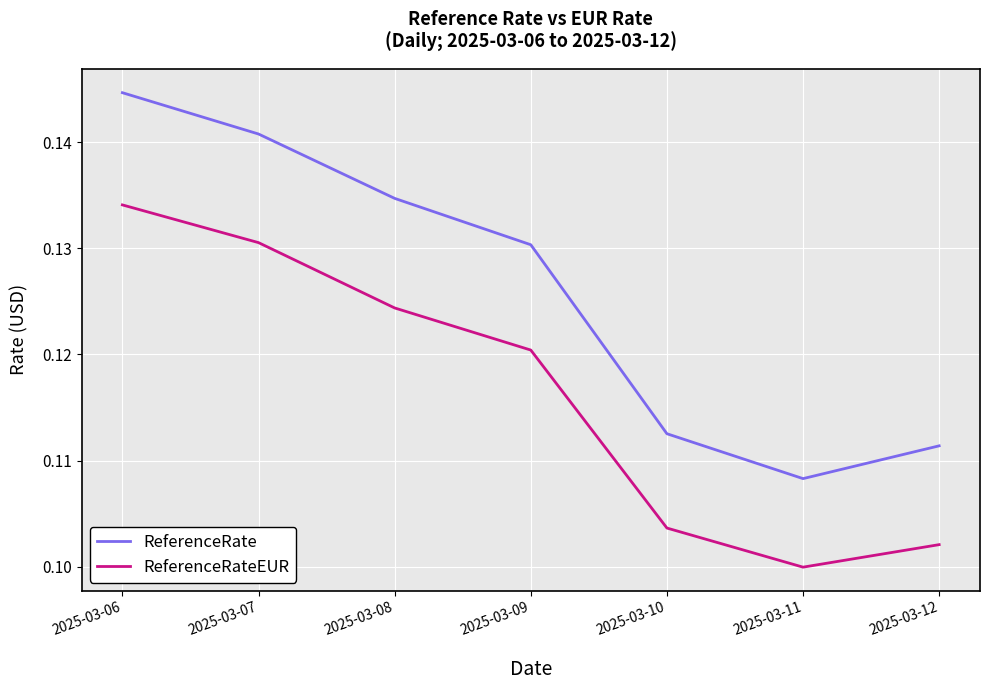

True or false: ReferenceRateEUR has a value of 0.2 at 2025-03-10.

False